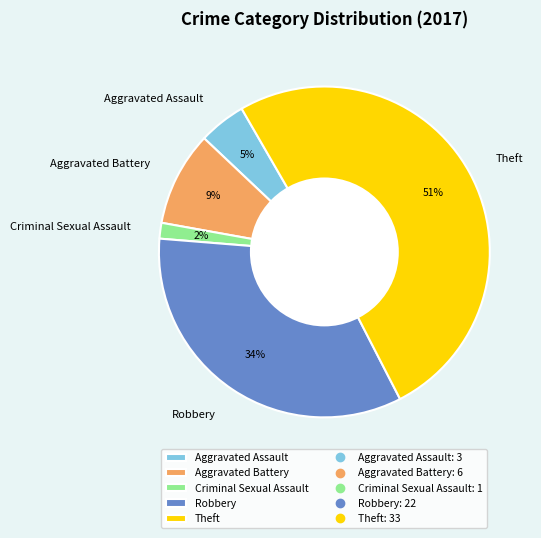

To the nearest percent, what is the difference between the largest and smallest slice percentages?

49%